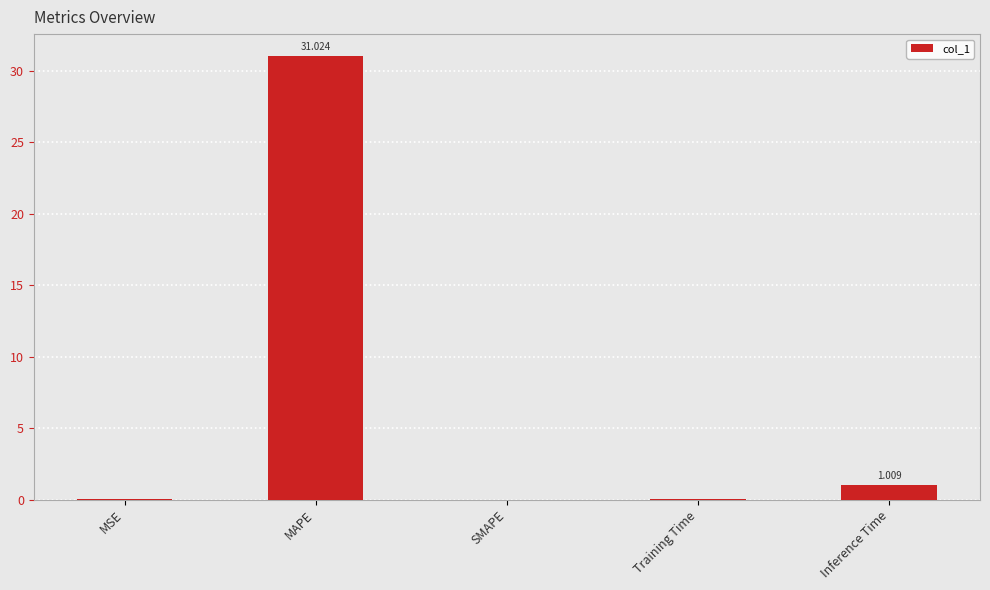

Where is the data nearest to the value 15?

Inference Time